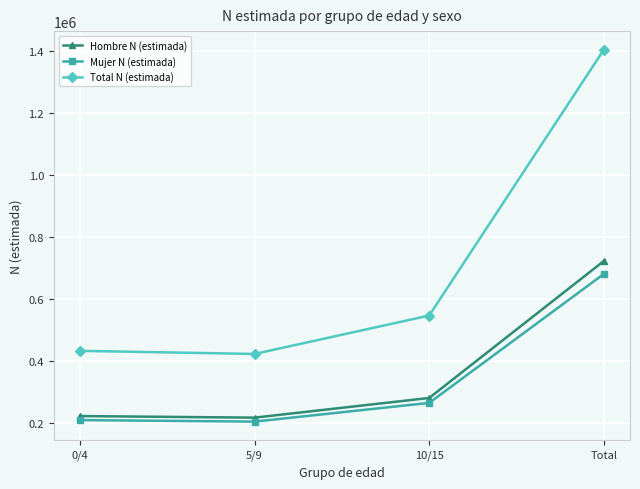

What is the maximum value shown in the chart?

1403721